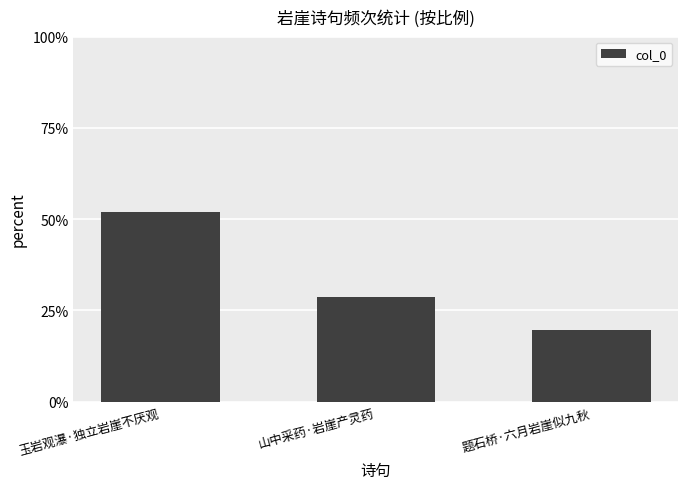

Which has a higher value, 山中采药·岩崖产灵药 or 玉岩观瀑·独立岩崖不厌观?

玉岩观瀑·独立岩崖不厌观